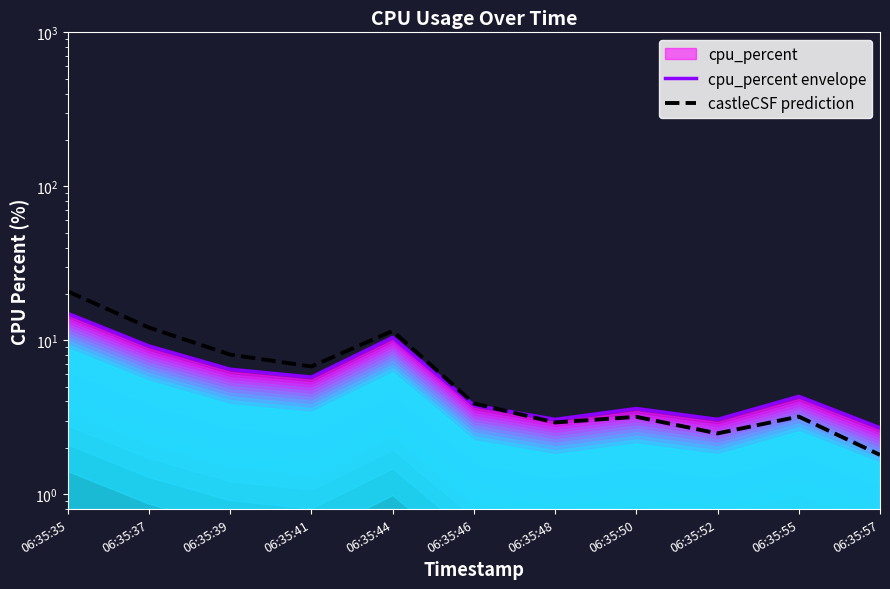

The value of castleCSF prediction at 06:35:46 is 3.9. True or false?

True